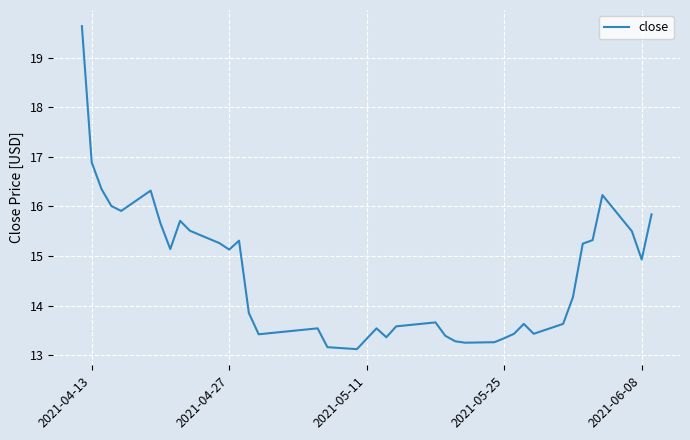

What is the minimum value shown in the chart?

13.1